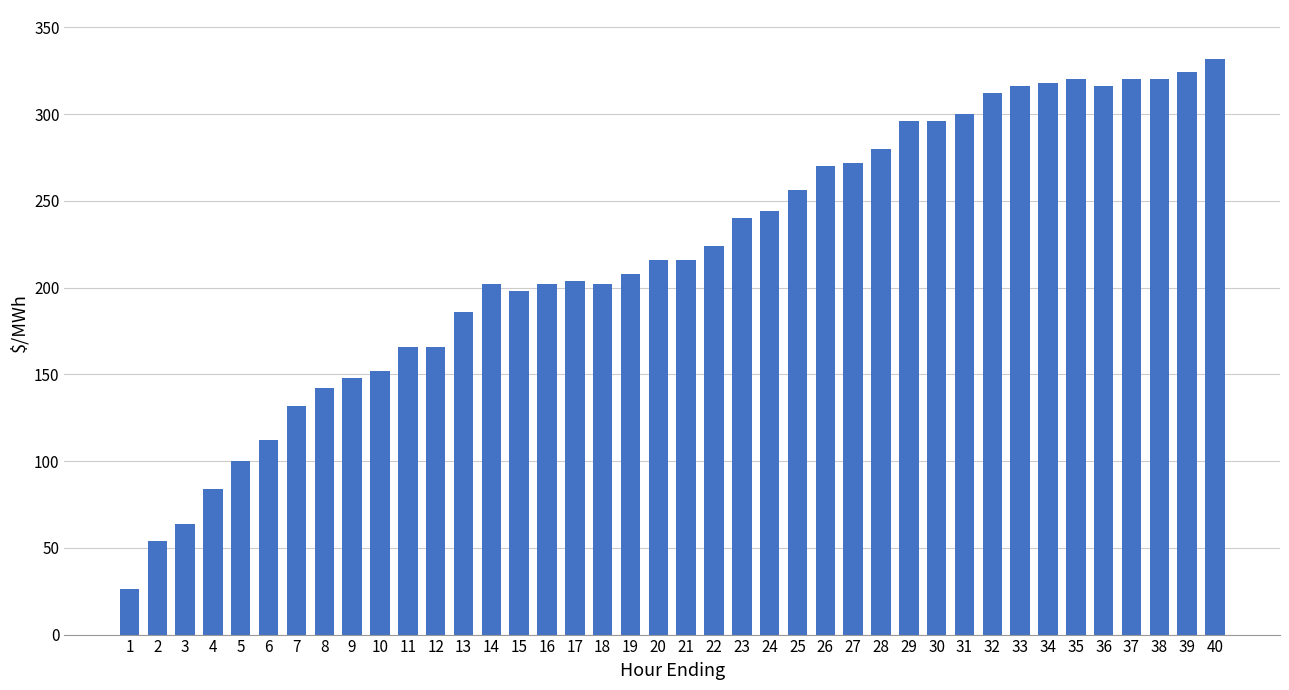

What is the value of the 17th bar from the left?

204